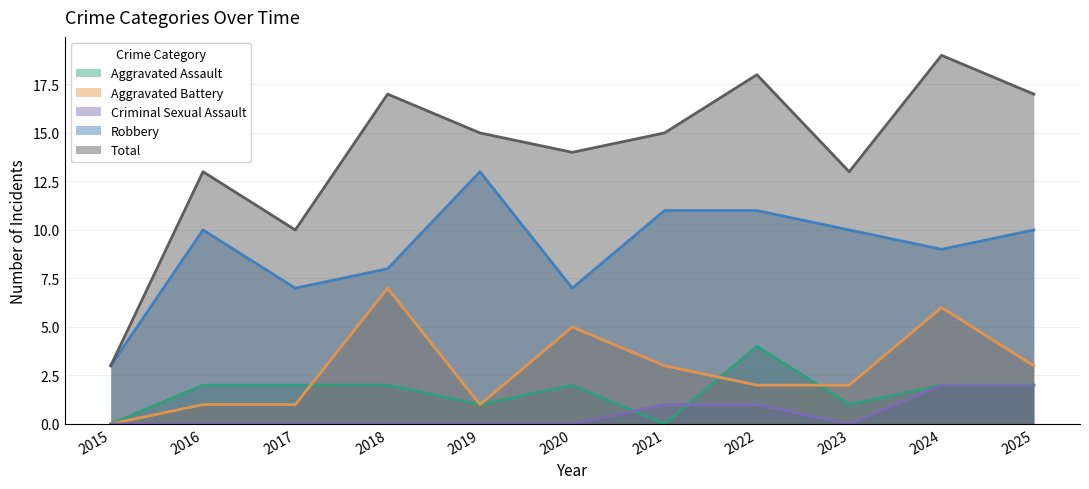

Reading left to right, extract all data points from this chart.

Aggravated Assault: 0	2	2	2	1	2	0	4	1	2	2
Aggravated Battery: 0	1	1	7	1	5	3	2	2	6	3
Criminal Sexual Assault: 0	0	0	0	0	0	1	1	0	2	2
Robbery: 3	10	7	8	13	7	11	11	10	9	10
Total: 3	13	10	17	15	14	15	18	13	19	17